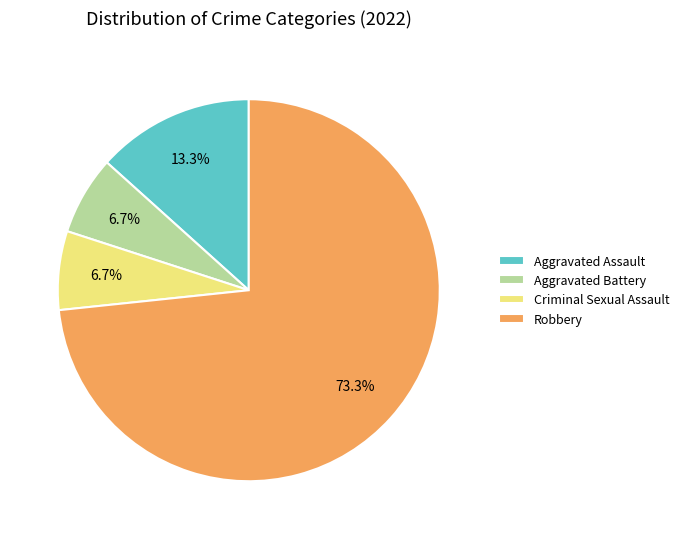

Which has a higher value, Aggravated Assault or Robbery?

Robbery